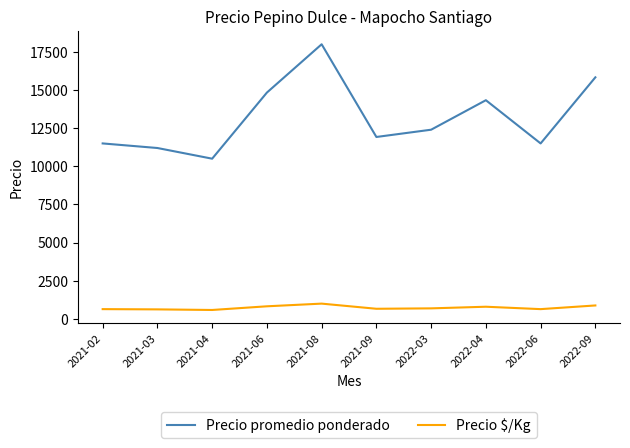

The Precio promedio ponderado series shows 11500.0 at 2021-02. True or false?

True